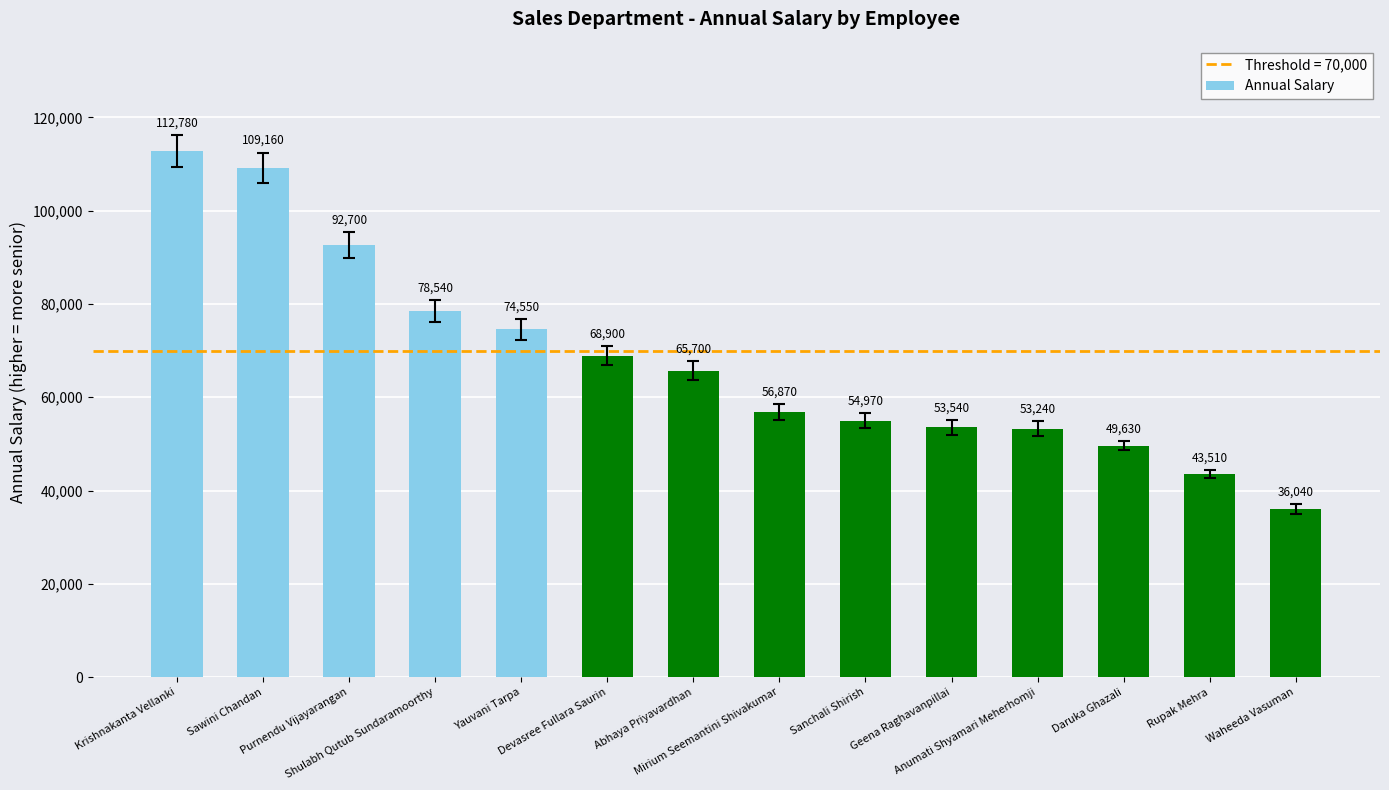

Is it true that the value at Waheeda Vasuman is 24047?

False